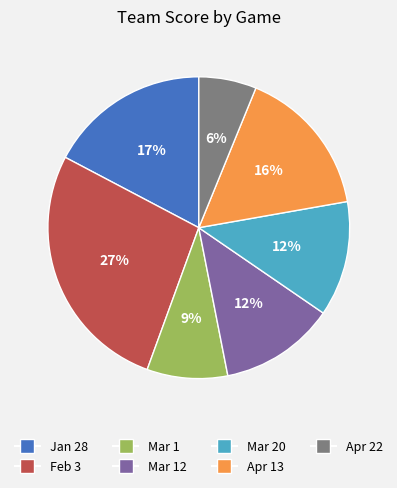

Is there a majority slice in this chart?

No